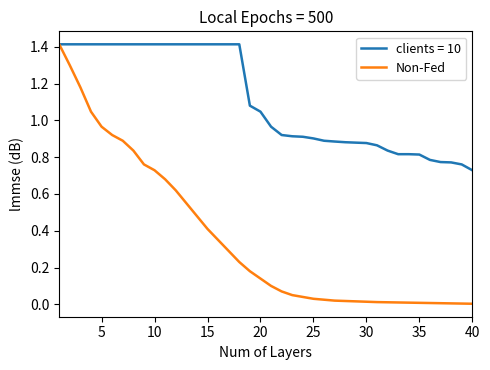

Which series has the largest total across all categories?

clients = 10